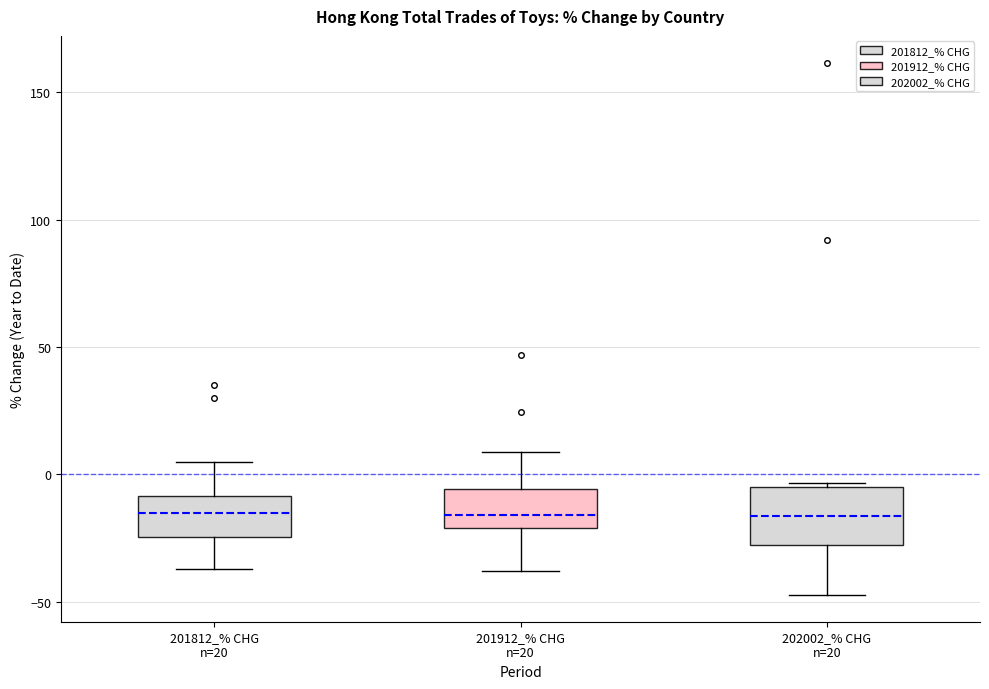

Which box is the tallest, from its lower edge to its upper edge?

202002_% CHG n=20